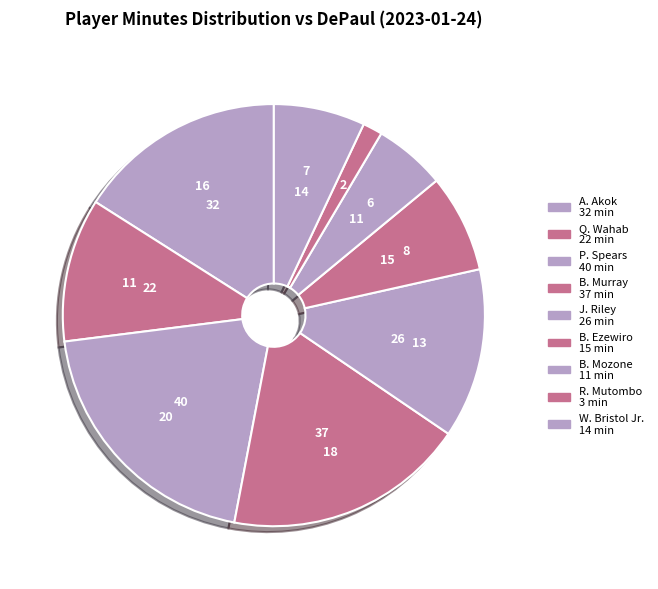

Count the number of slices in the pie.

9